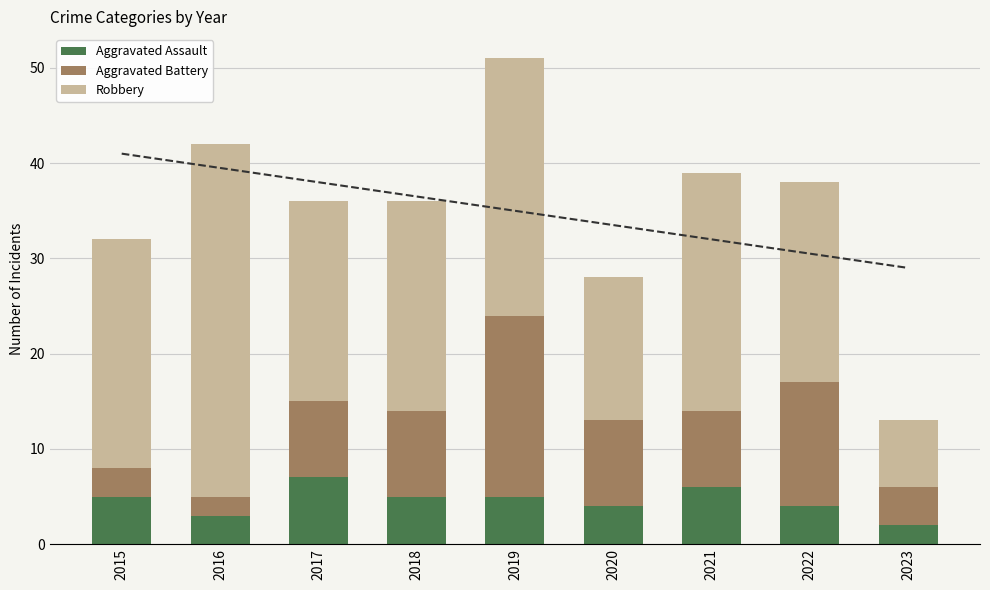

What is the maximum value for Aggravated Assault?

7